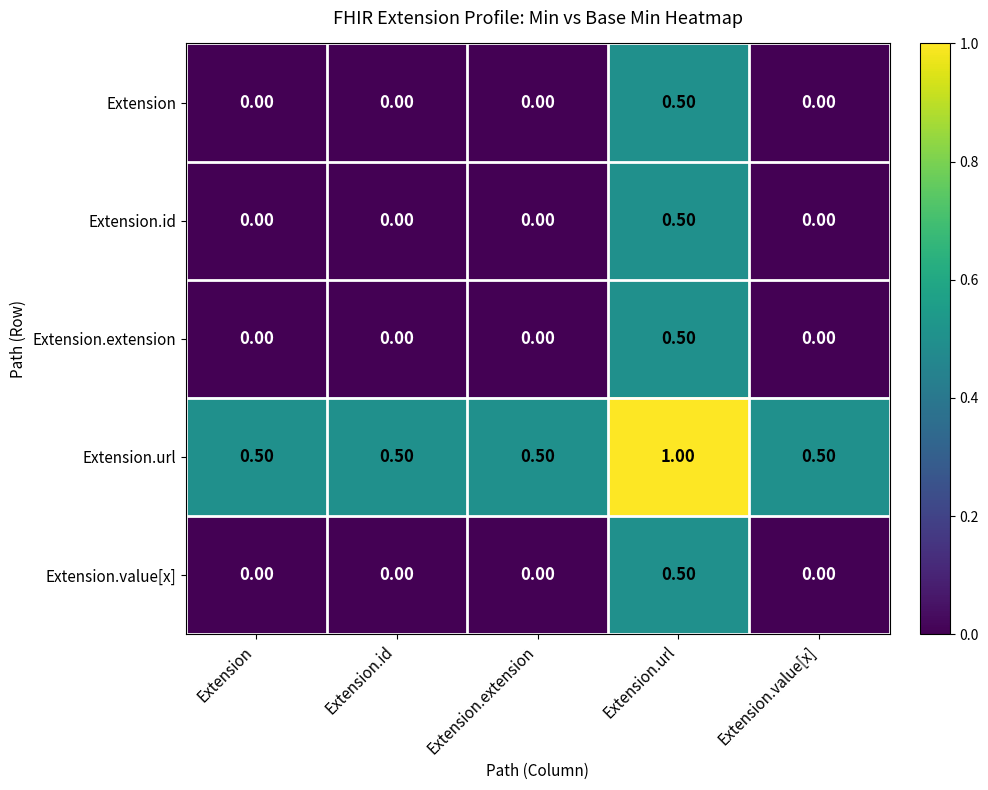

Which category has the highest value across all series?

Extension.url